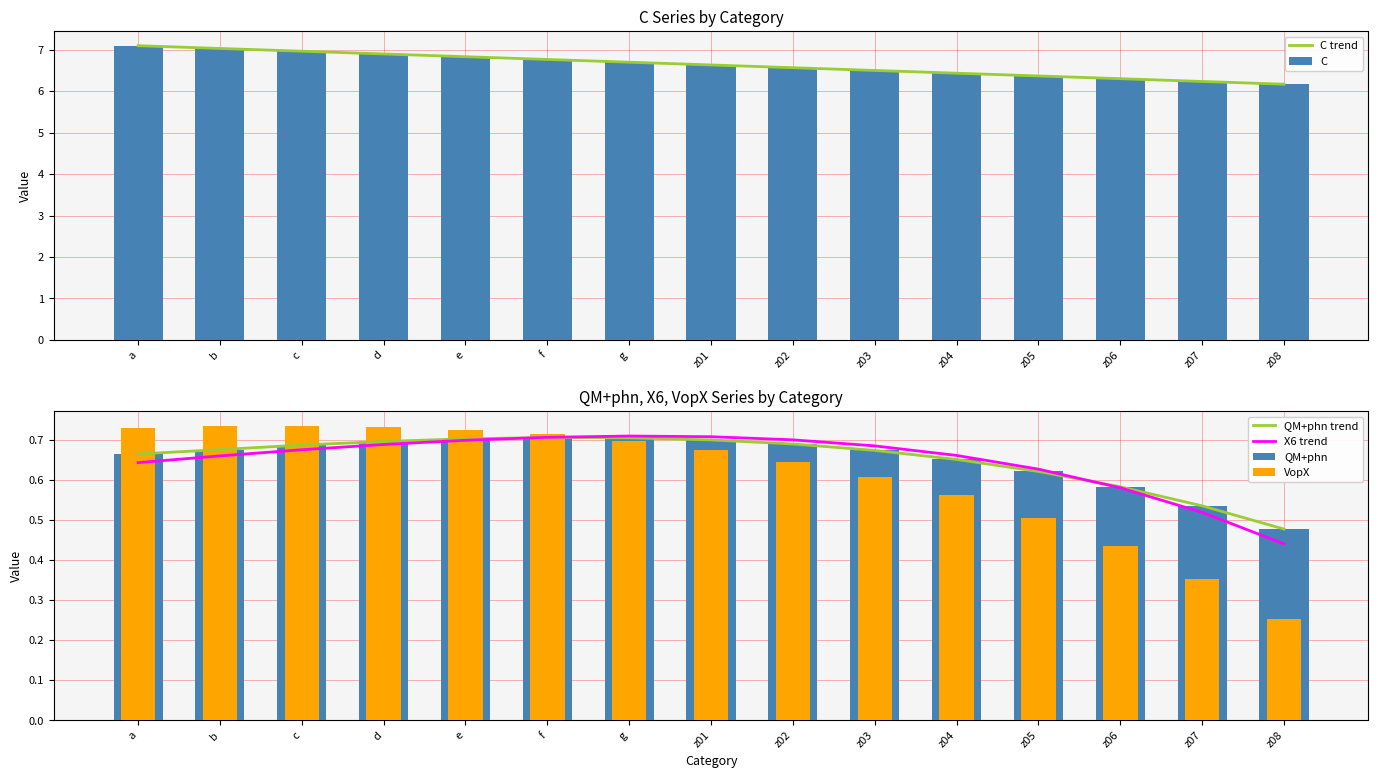

The value of VopX at a is 0.7. True or false?

True